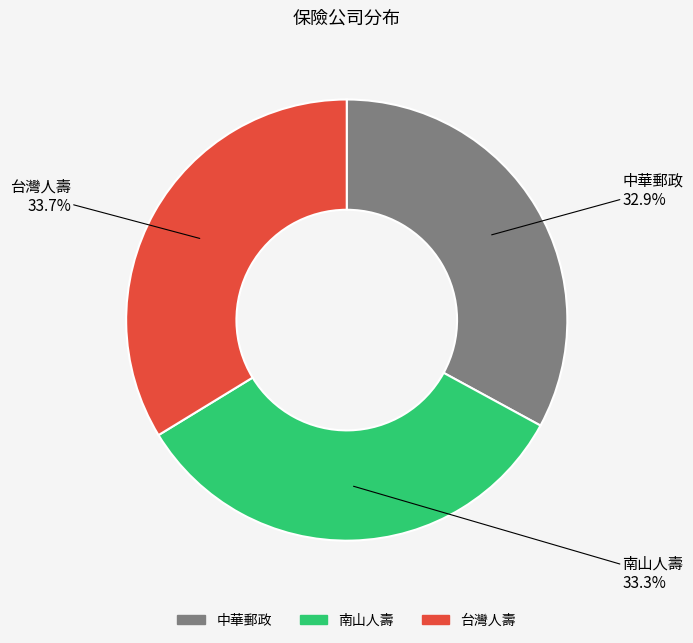

Does any single category account for the majority?

No